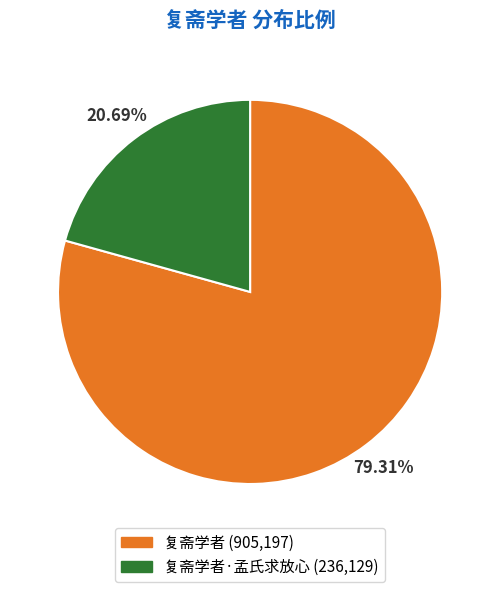

To the nearest percent, what is the difference between the largest and smallest slice percentages?

59%